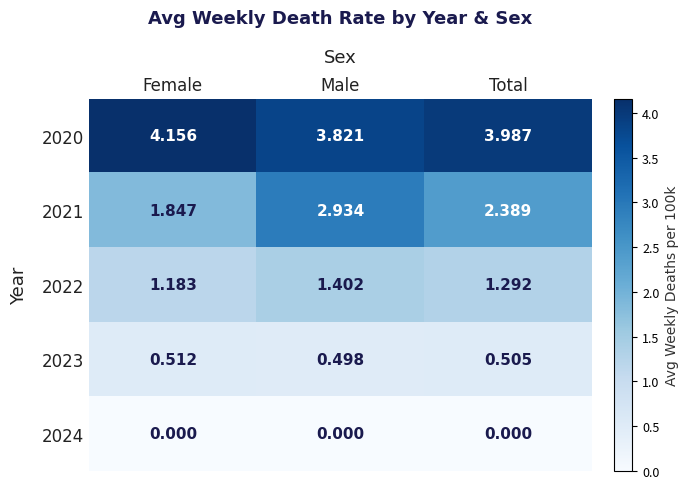

At which label does 2021 reach its peak?

Male